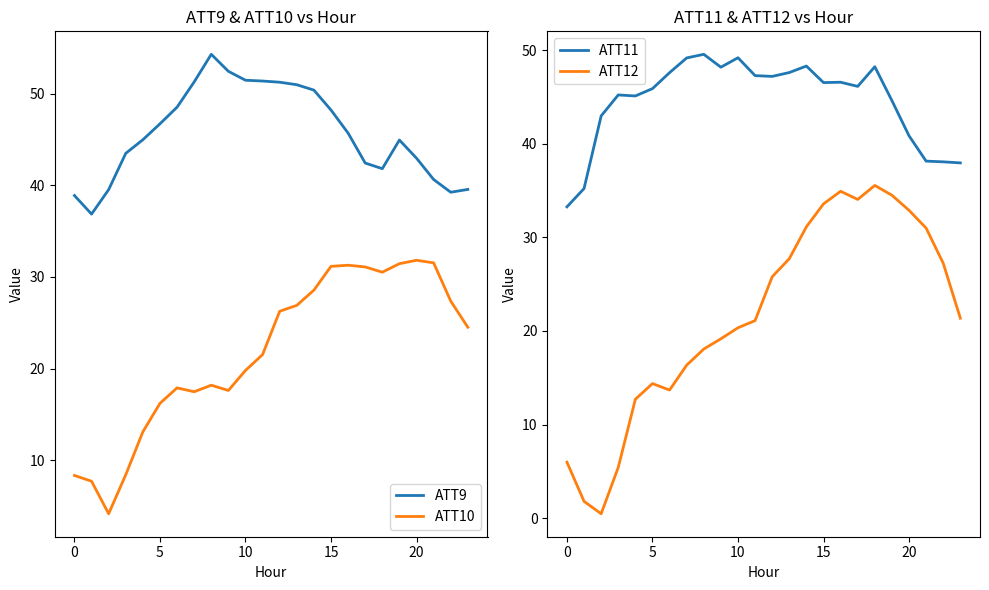

What is the smallest value displayed?

0.5